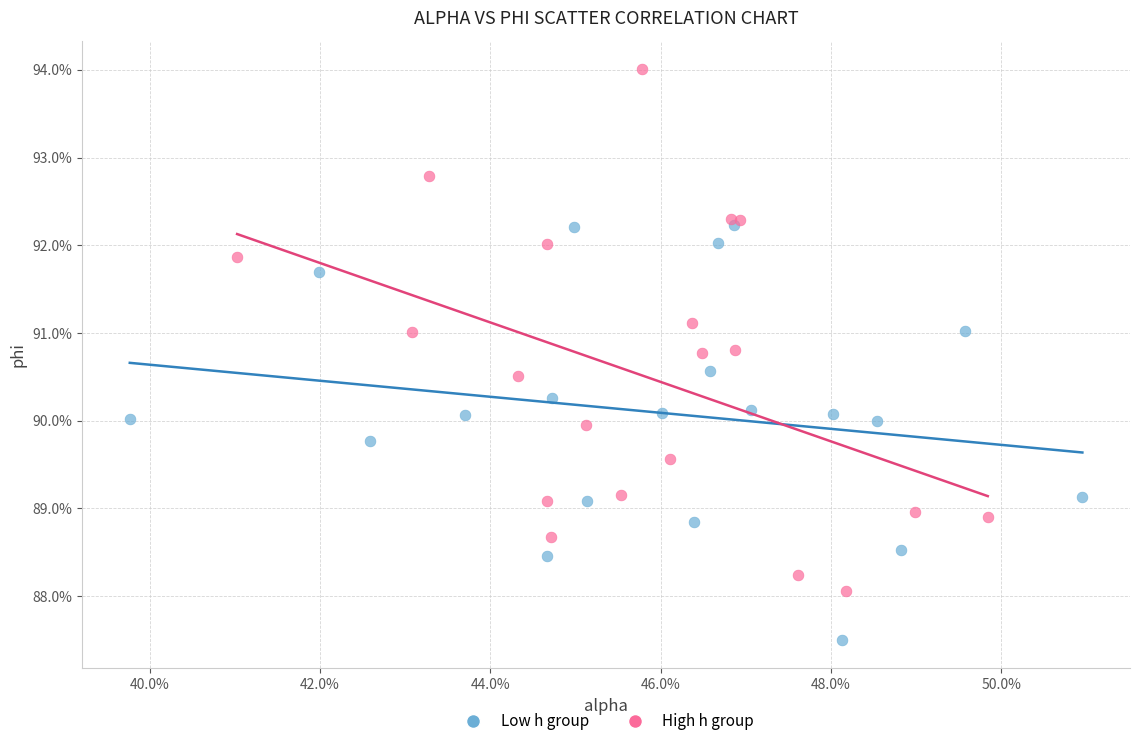

What are all the series names shown in the legend?

Low h group, High h group